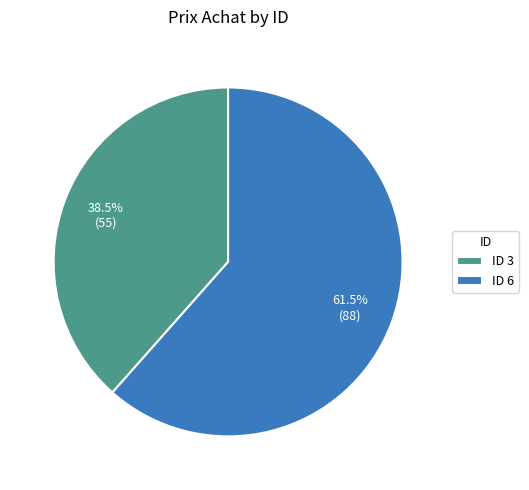

Combined, what portion of the pie is ID 6 and ID 3?

100.0%